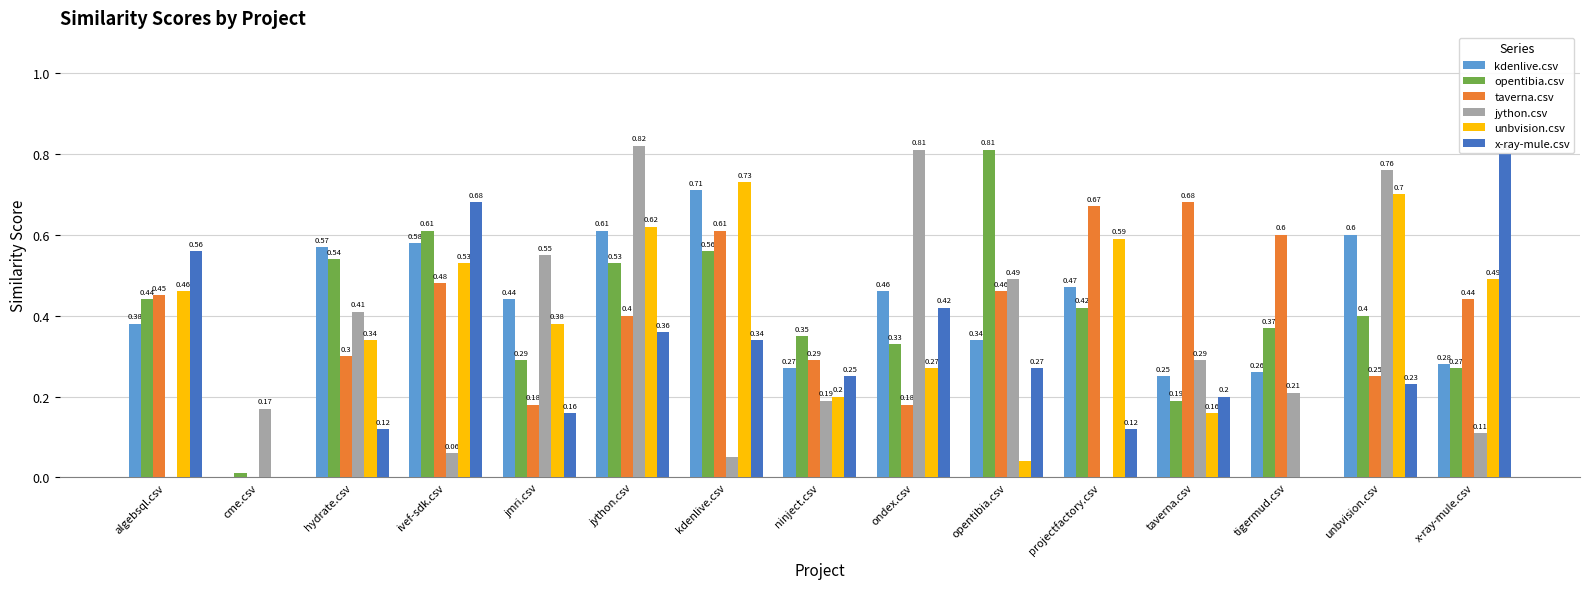

At which category is the sum across all series the highest?

jython.csv